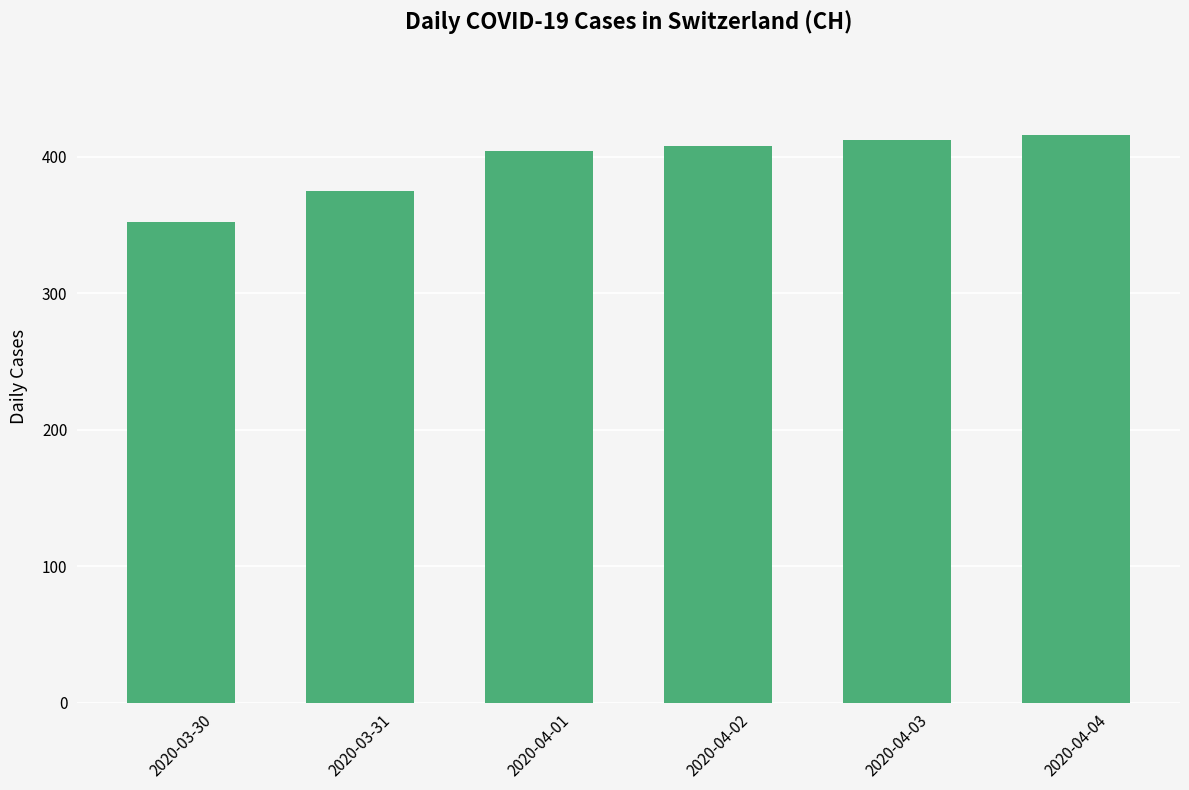

What is the smallest value displayed?

352